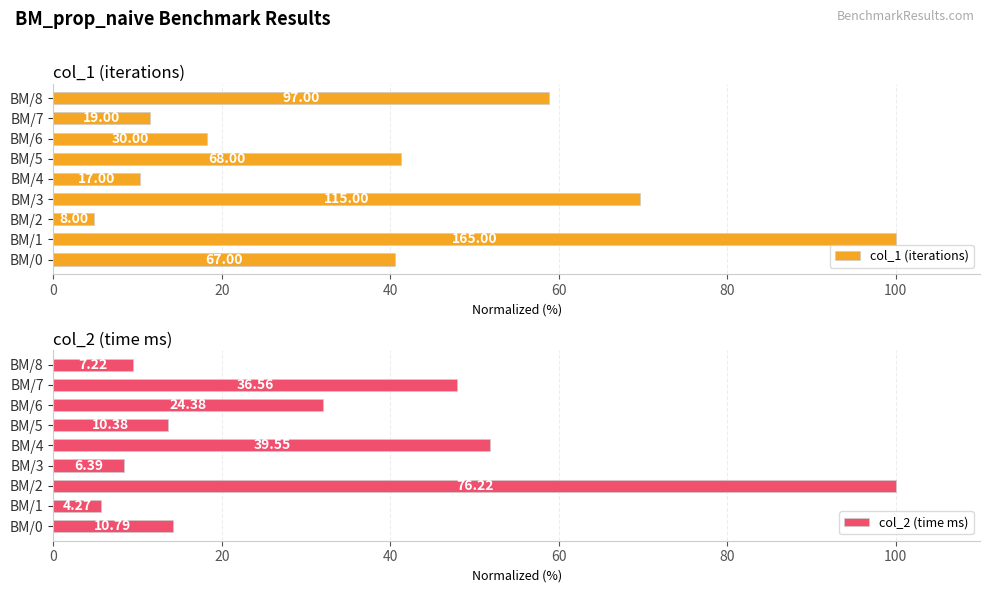

What position from the right is 100?

4